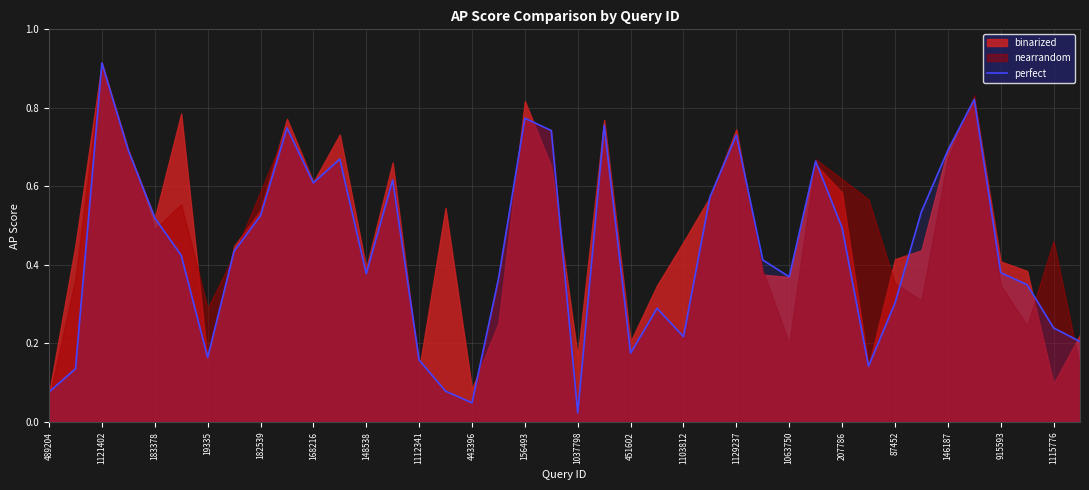

The value of perfect at 1121402 is 1.6. True or false?

False